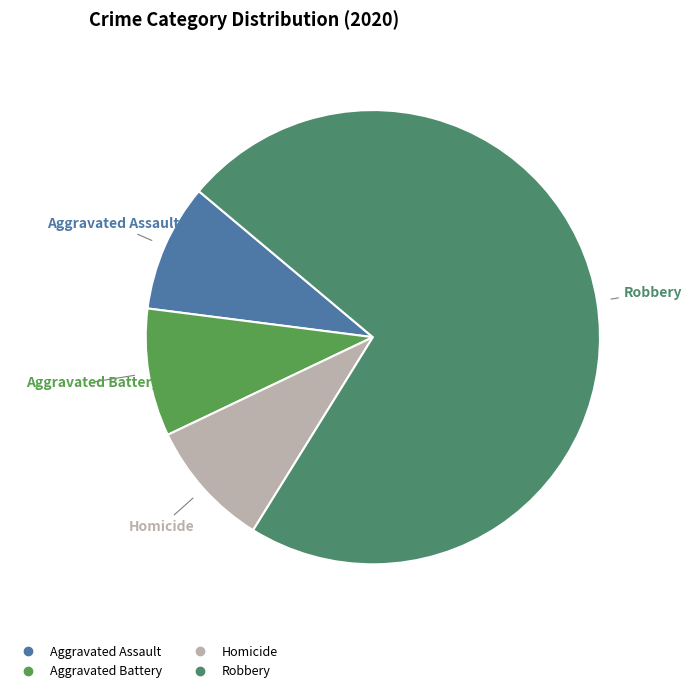

Does any single category account for the majority?

Yes